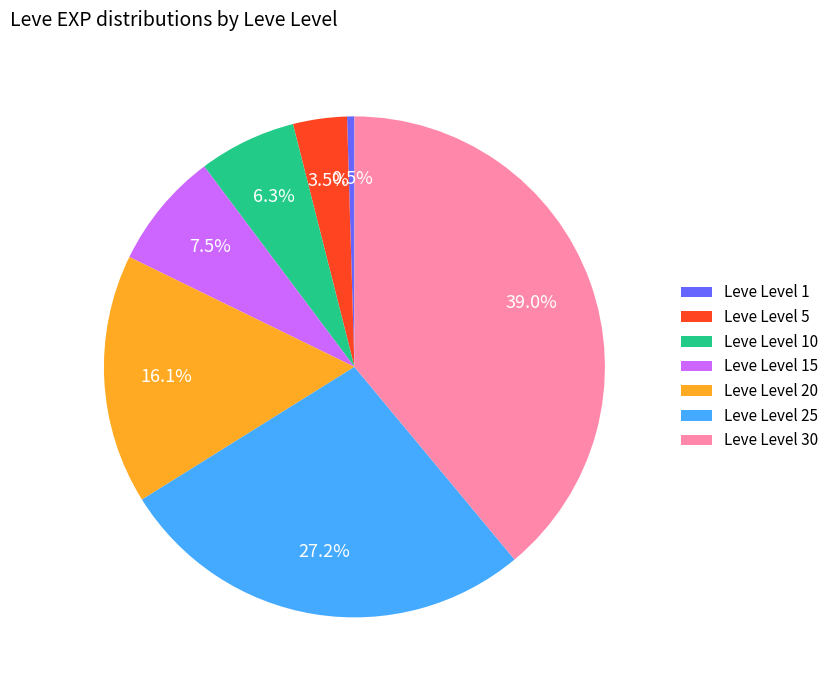

Is there a majority slice in this chart?

No